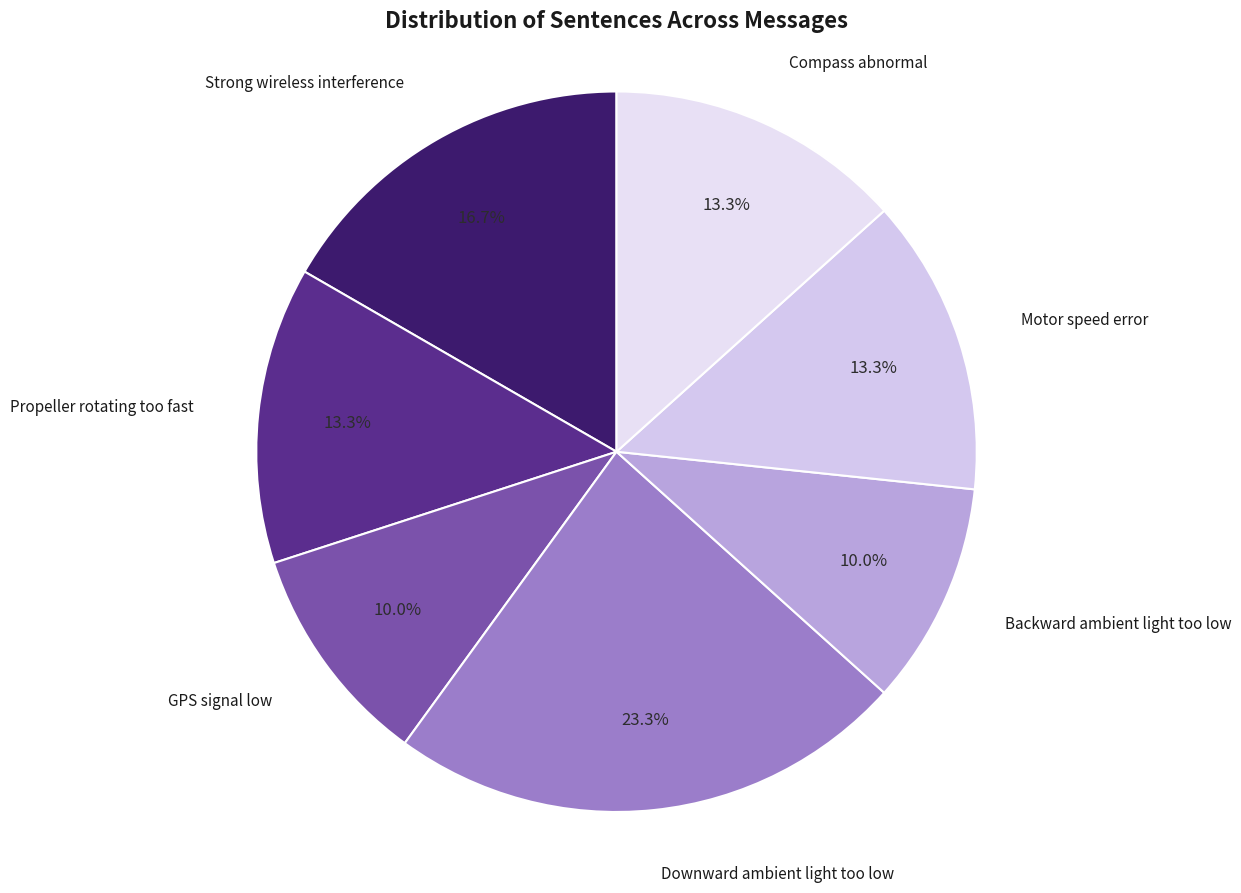

How many slices are in this pie chart?

7